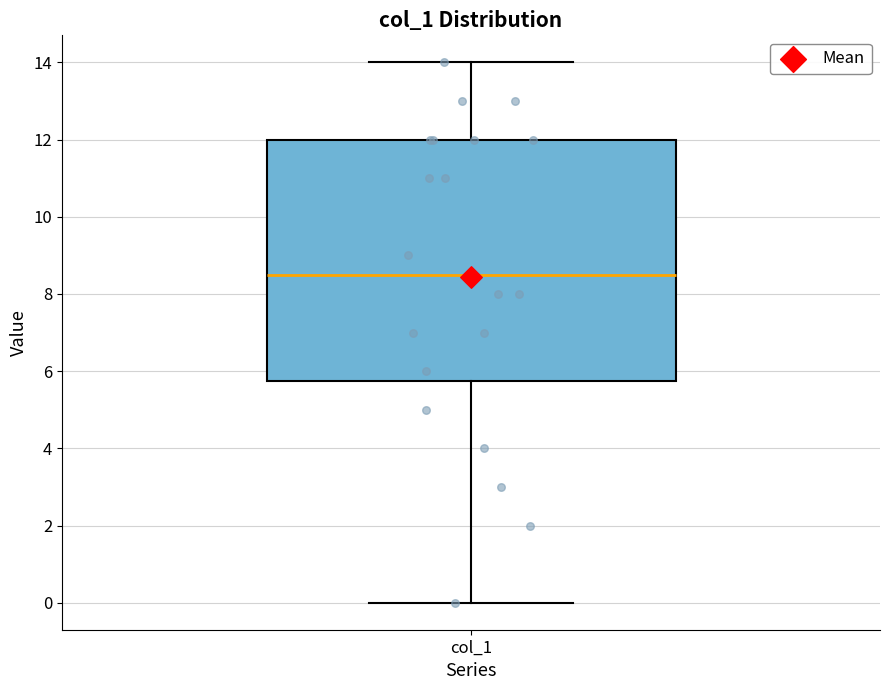

Where does the upper whisker of the box for col_1 end on the y-axis? The values are not printed on the chart, so give them approximately, as read against the axis.

14.0